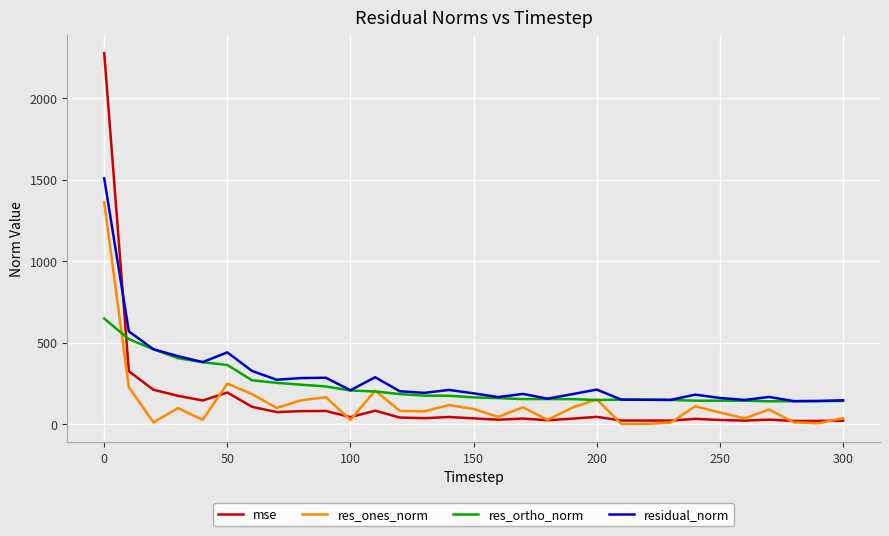

List the series in order of their peak value, lowest first.

res_ortho_norm, res_ones_norm, residual_norm, mse